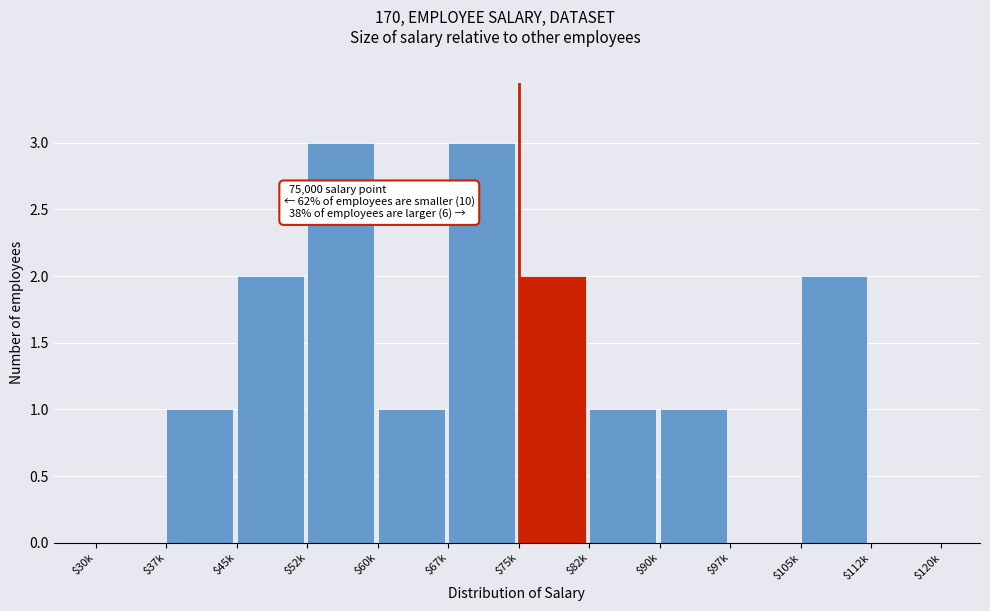

What is the sum of all values?

16